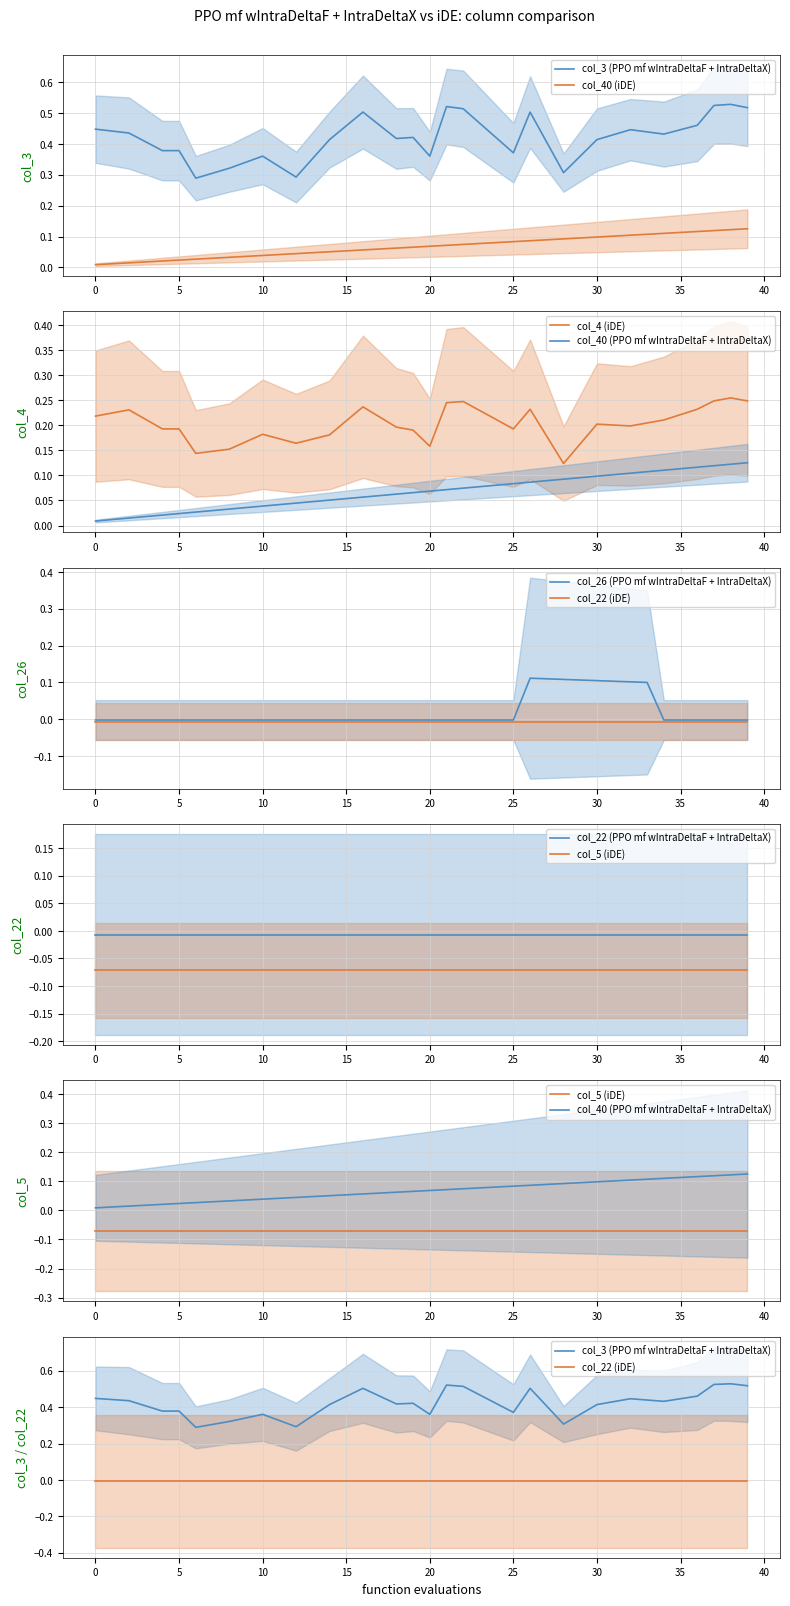

How many col_3 values are between 0 and 1?

40